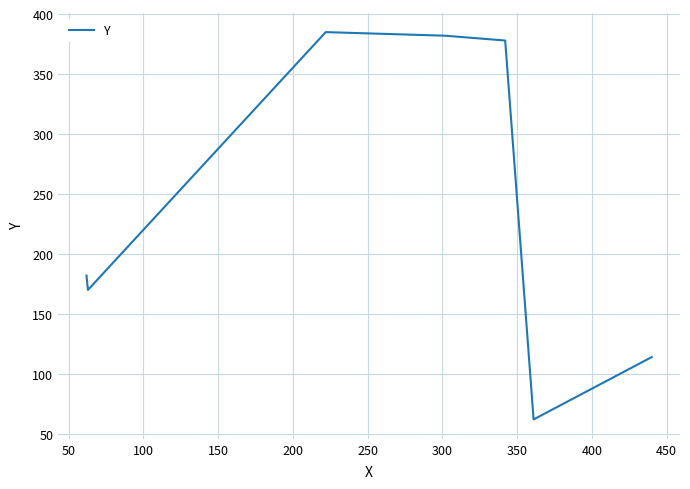

What is the maximum value shown in the chart?

385